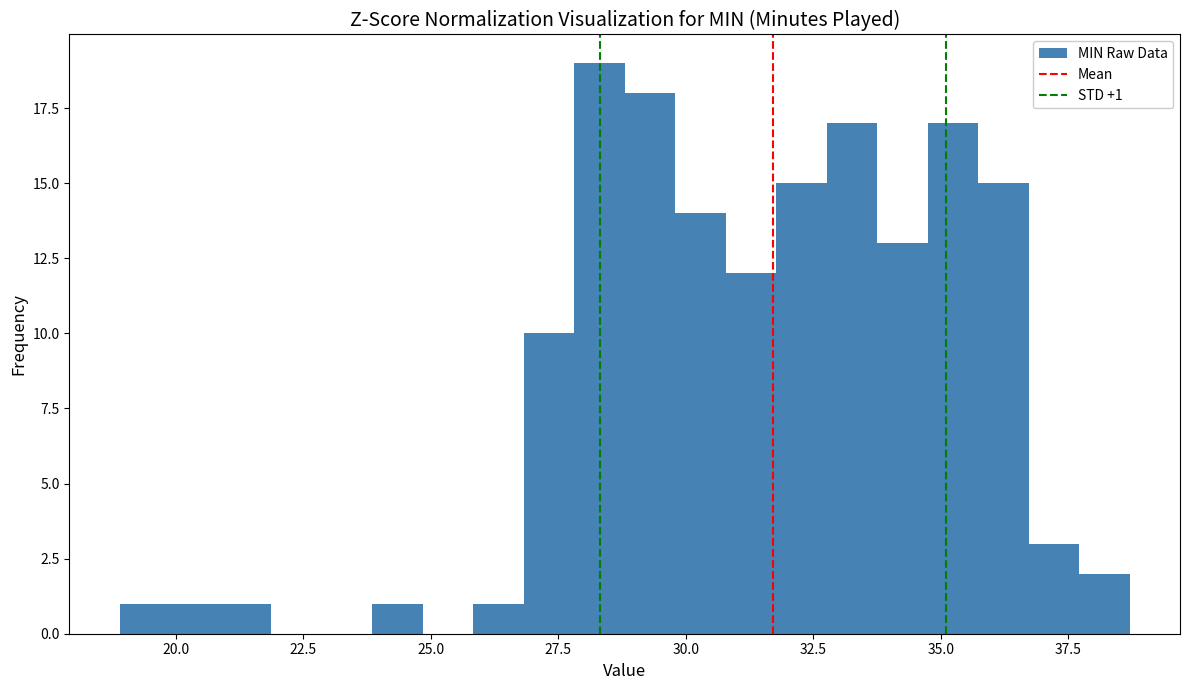

Read against the x-axis, roughly where is the centre of the tallest bar?

28.5